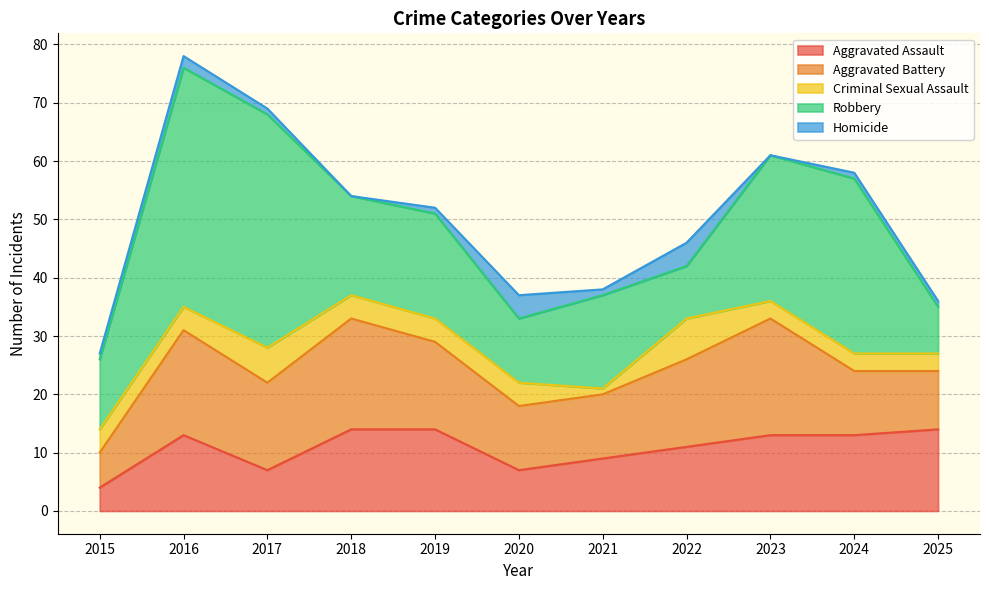

Reading right to left, transcribe all the data shown in this chart.

Aggravated Assault: 14	13	13	11	9	7	14	14	7	13	4
Aggravated Battery: 10	11	20	15	11	11	15	19	15	18	6
Criminal Sexual Assault: 3	3	3	7	1	4	4	4	6	4	4
Robbery: 8	30	25	9	16	11	18	17	40	41	12
Homicide: 1	1	0	4	1	4	1	0	1	2	1